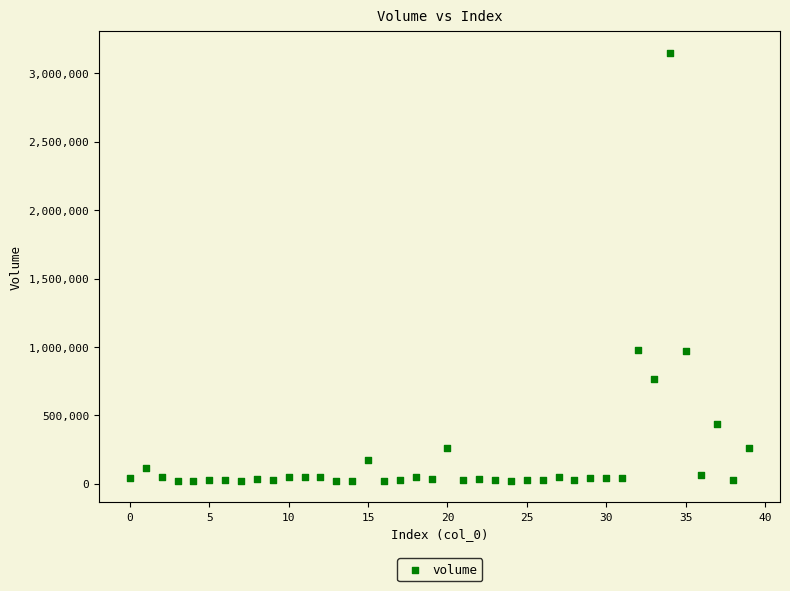

What is the range of Y values (max minus min)?

3129651.8